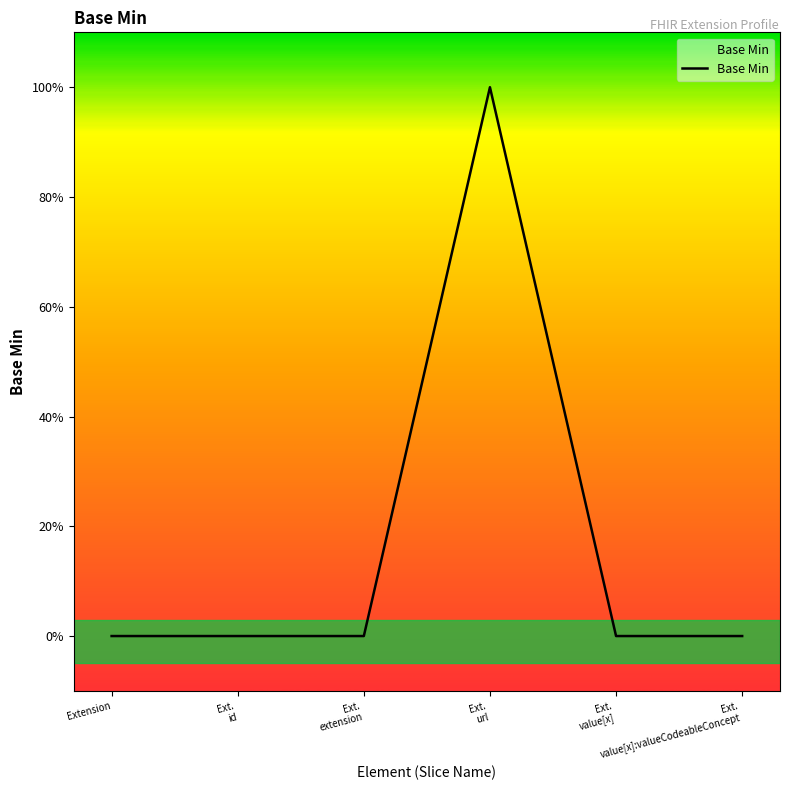

How many values are between 0 and 1?

6